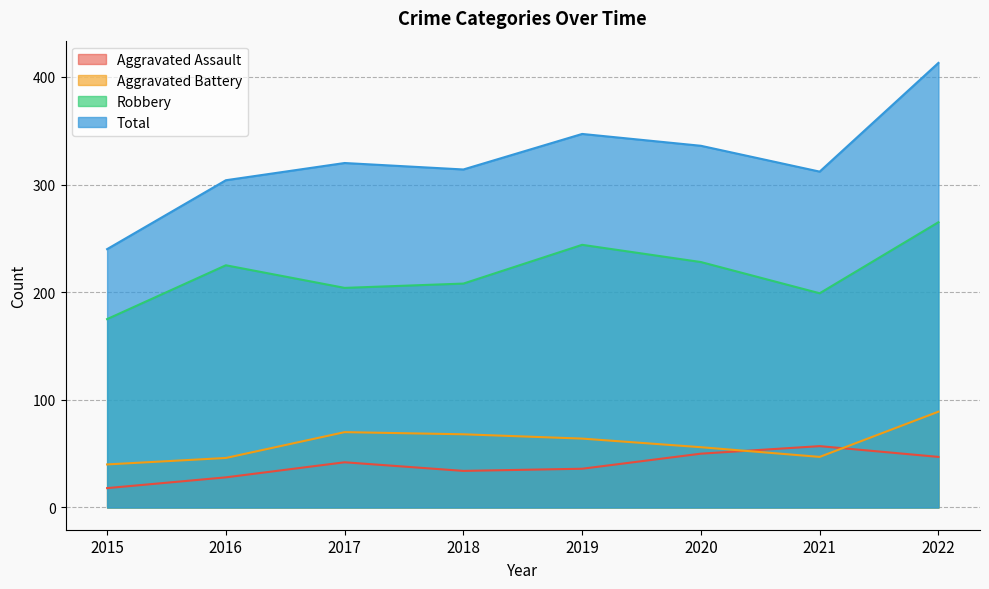

At which label does Robbery first exceed 225?

2019